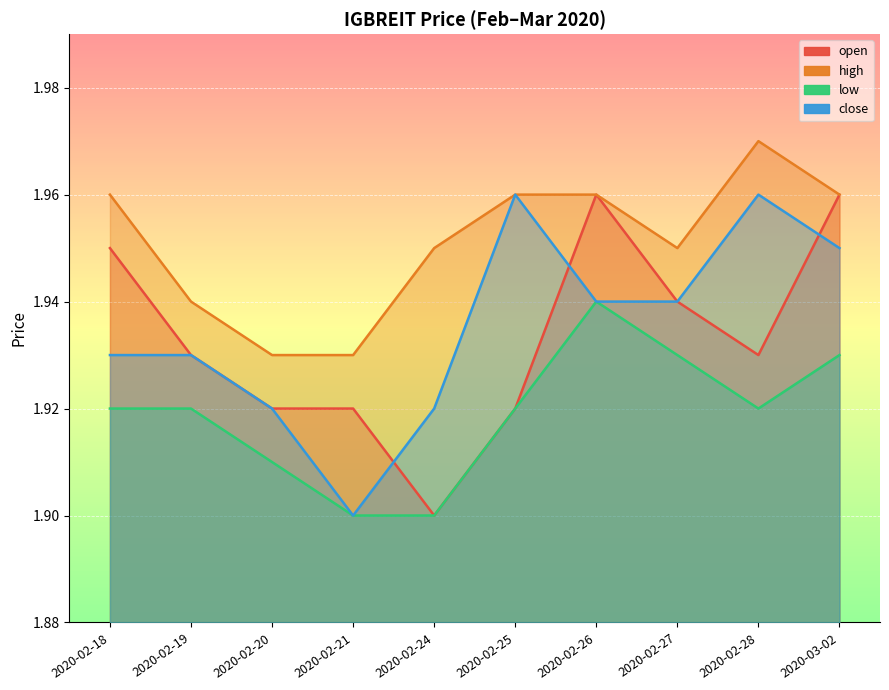

How many lines are shown in the chart?

4